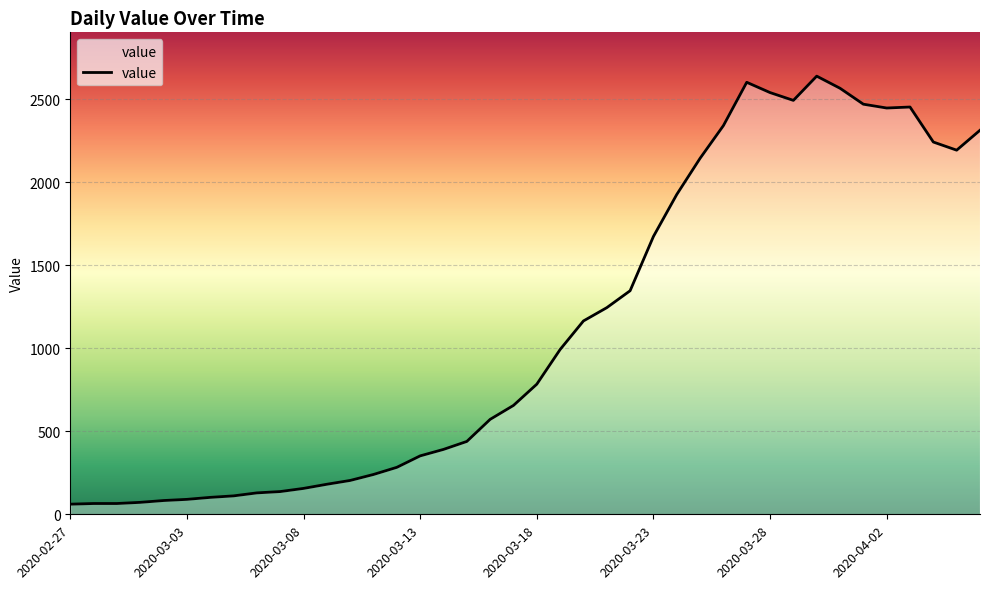

What is the minimum value shown in the chart?

61